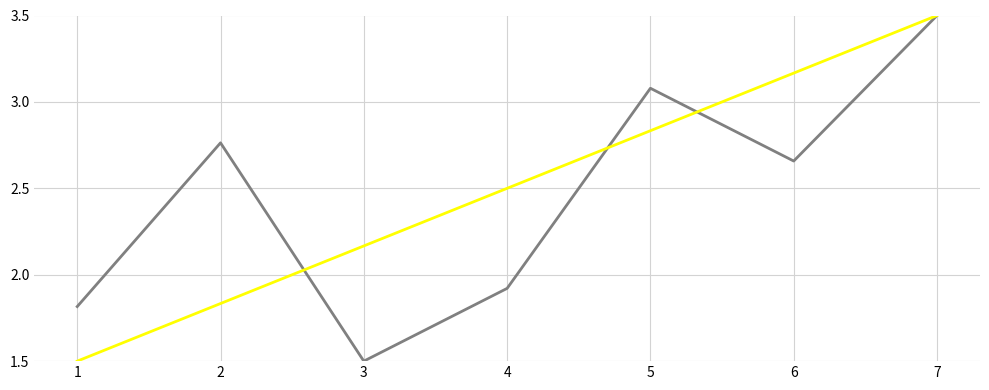

How many categories are shown in the chart?

7